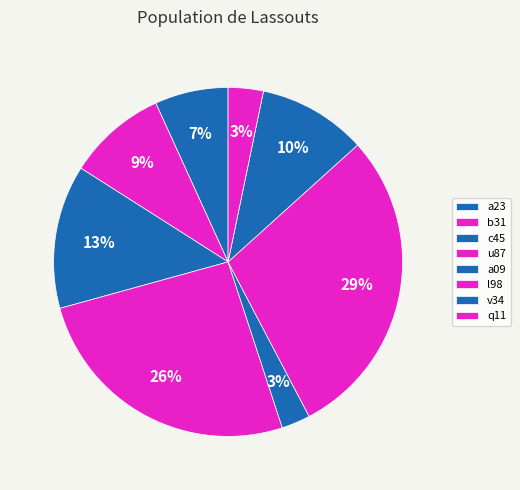

Which category has the smallest portion of the pie?

a09